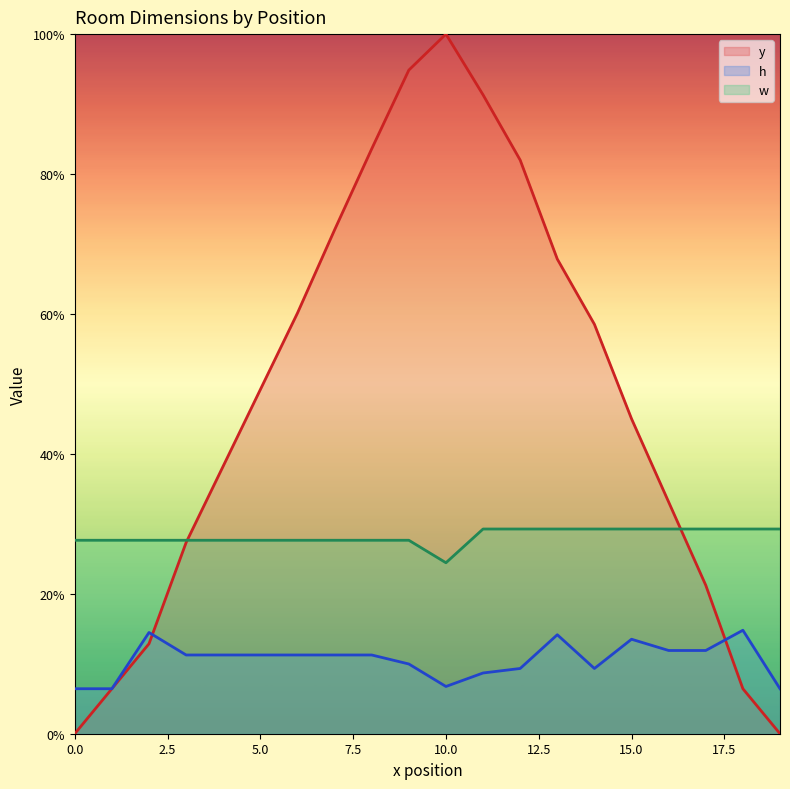

Reading left to right, list all the values displayed in this chart.

y: 0.0	6.4	12.9	27.3	38.3	49.2	60.1	72.0	83.6	94.9	100.0	91.3	82.0	67.8	58.5	45.0	33.1	21.2	6.4	0.0
h: 6.4	6.4	14.5	11.3	11.3	11.3	11.3	11.3	11.3	10.0	6.8	8.7	9.3	14.1	9.3	13.5	11.9	11.9	14.8	6.4
w: 27.7	27.7	27.7	27.7	27.7	27.7	27.7	27.7	27.7	27.7	24.4	29.3	29.3	29.3	29.3	29.3	29.3	29.3	29.3	29.3